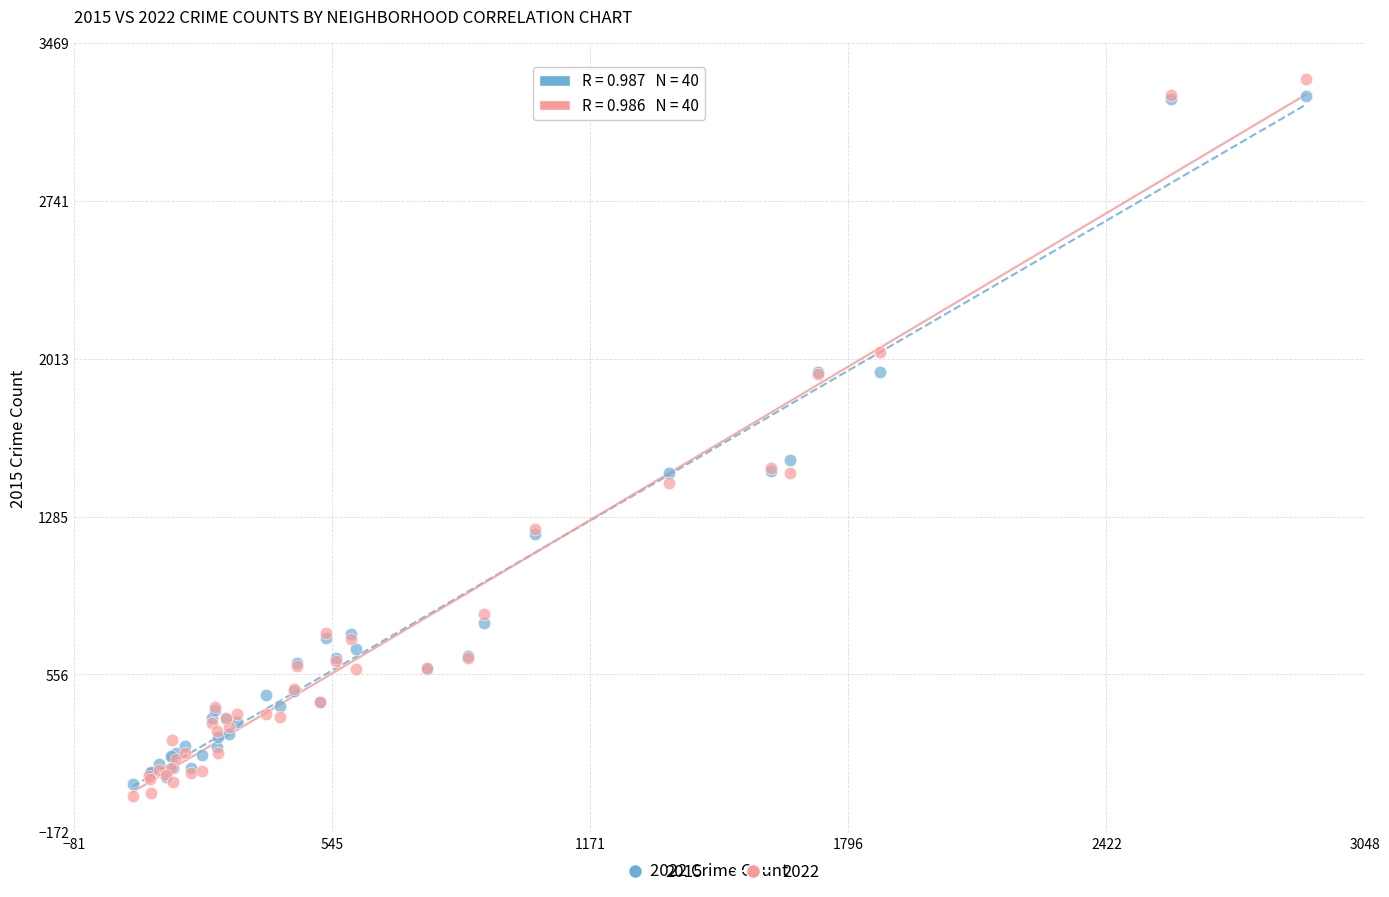

What are all the series names shown in the legend?

2015, 2022